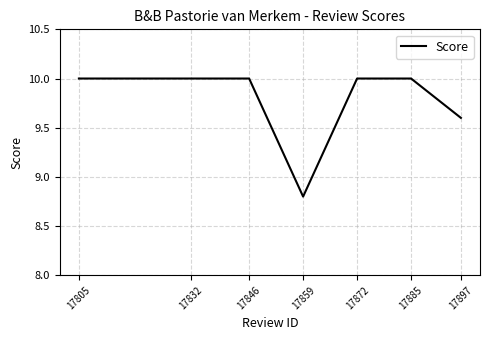

Reading left to right, transcribe all the data shown in this chart.

17805=10.0	17832=10.0	17846=10.0	17859=8.8	17872=10.0	17885=10.0	17897=9.6